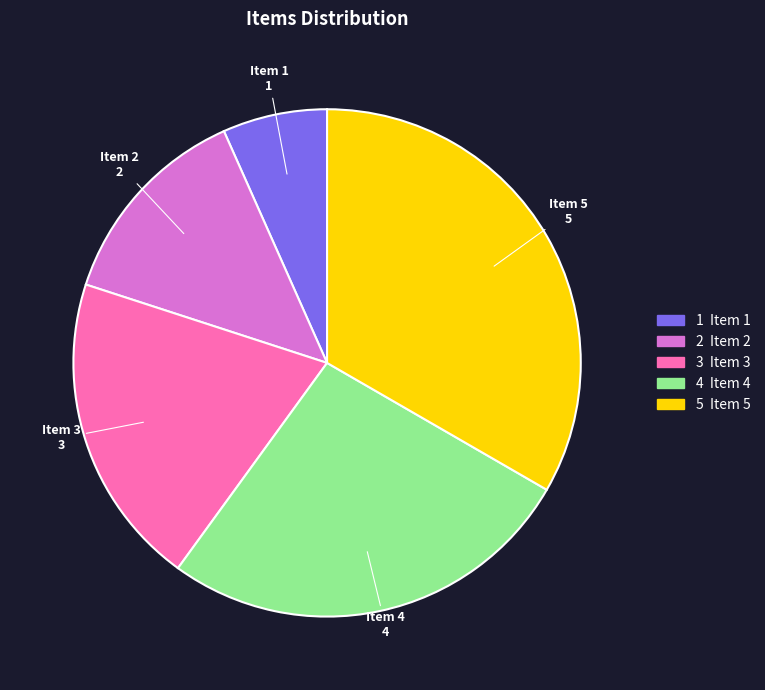

Between 5 Item 5 and 4 Item 4, which is larger?

5 Item 5